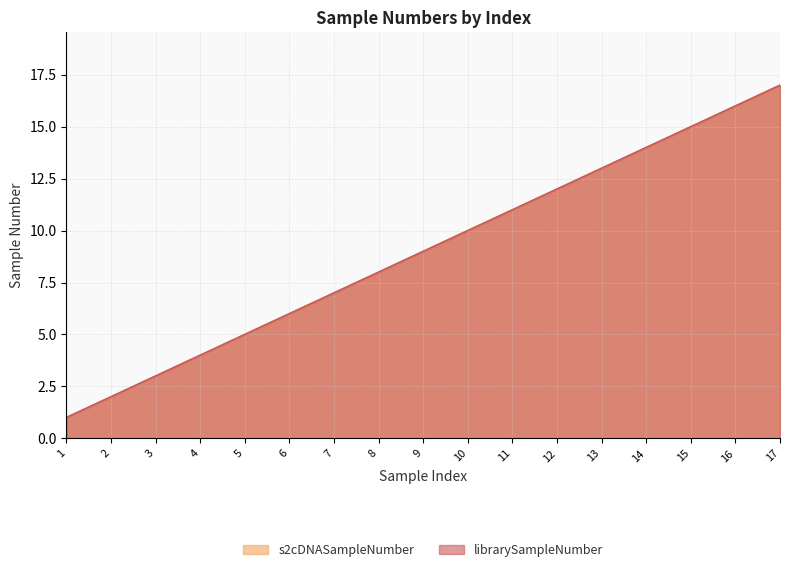

Read the s2cDNASampleNumber value at 14.

14